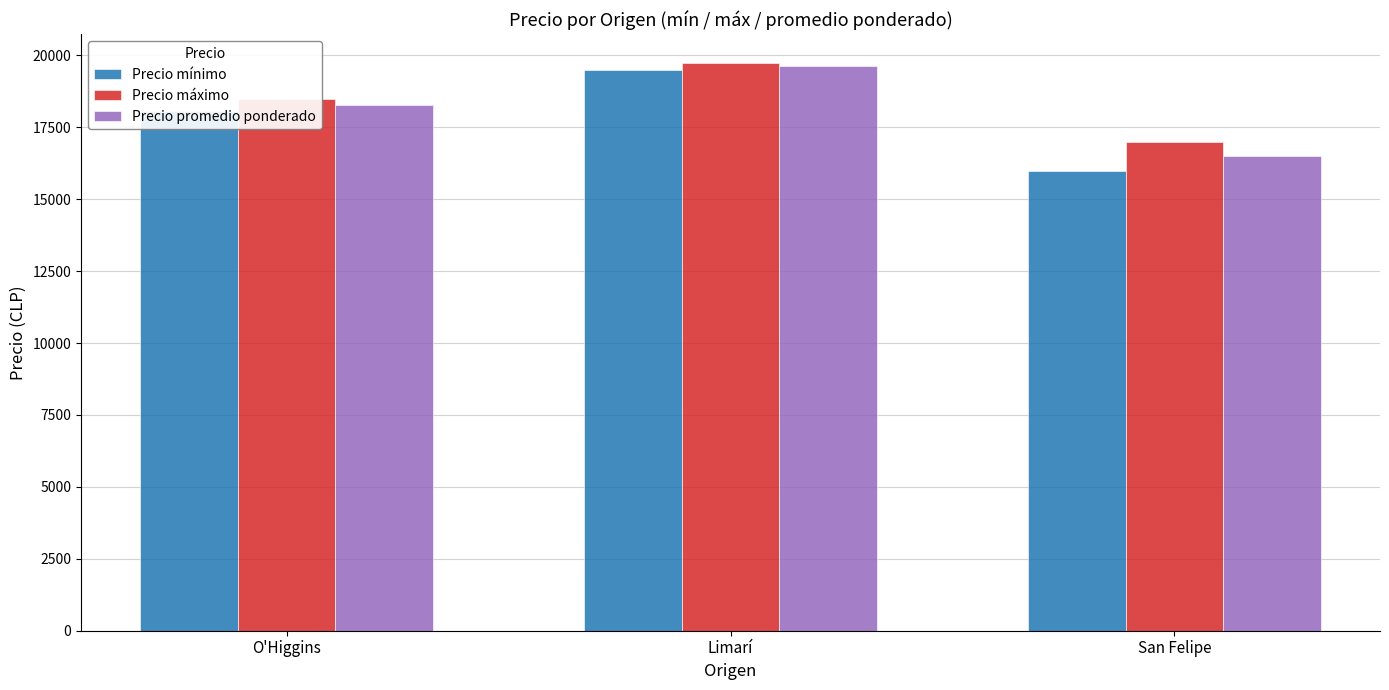

What is the total value across all series at San Felipe?

49500